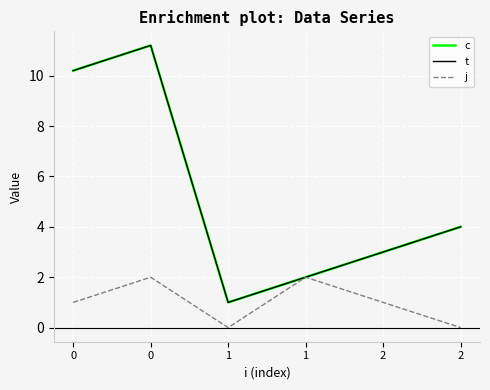

Does the chart have visible grid lines?

Yes